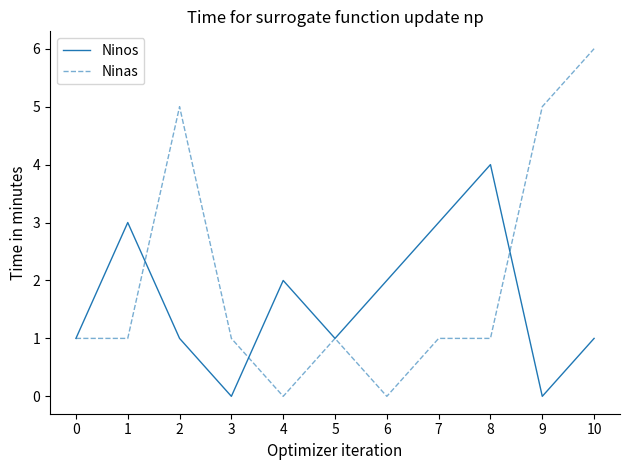

Count the Ninos values in the range 1 to 3.

8